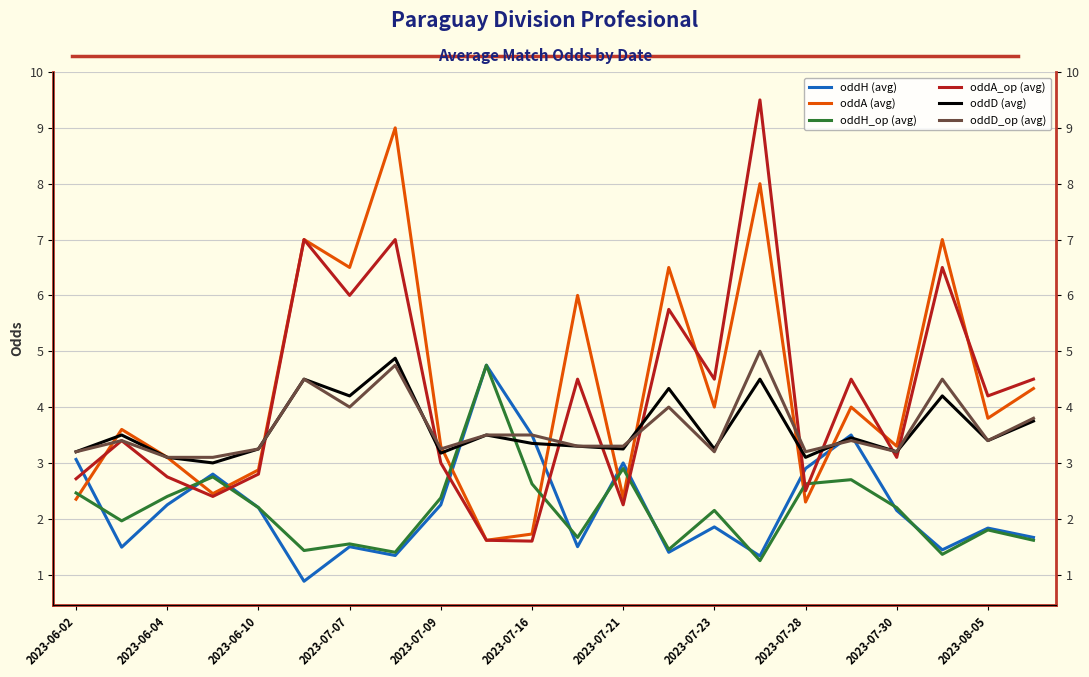

Reading right to left, transcribe all the data shown in this chart.

oddH (avg): 1.7	1.8	1.4	2.1	3.5	2.9	1.3	1.9	1.4	3.0	1.5	3.5	4.8	2.2	1.3	1.5	0.9	2.2	2.8	2.2	1.5	3.1
oddA (avg): 4.3	3.8	7.0	3.3	4.0	2.3	8.0	4.0	6.5	2.4	6.0	1.7	1.6	3.3	9.0	6.5	7.0	2.9	2.5	3.1	3.6	2.4
oddH_op (avg): 1.6	1.8	1.4	2.2	2.7	2.6	1.2	2.1	1.4	2.9	1.7	2.6	4.8	2.4	1.4	1.6	1.4	2.2	2.8	2.4	2.0	2.5
oddA_op (avg): 4.5	4.2	6.5	3.1	4.5	2.5	9.5	4.5	5.8	2.2	4.5	1.6	1.6	3.0	7.0	6.0	7.0	2.8	2.4	2.8	3.4	2.7
oddD (avg): 3.8	3.4	4.2	3.2	3.5	3.1	4.5	3.2	4.3	3.2	3.3	3.4	3.5	3.2	4.9	4.2	4.5	3.2	3.0	3.1	3.5	3.2
oddD_op (avg): 3.8	3.4	4.5	3.2	3.4	3.2	5.0	3.2	4.0	3.3	3.3	3.5	3.5	3.2	4.8	4.0	4.5	3.2	3.1	3.1	3.4	3.2